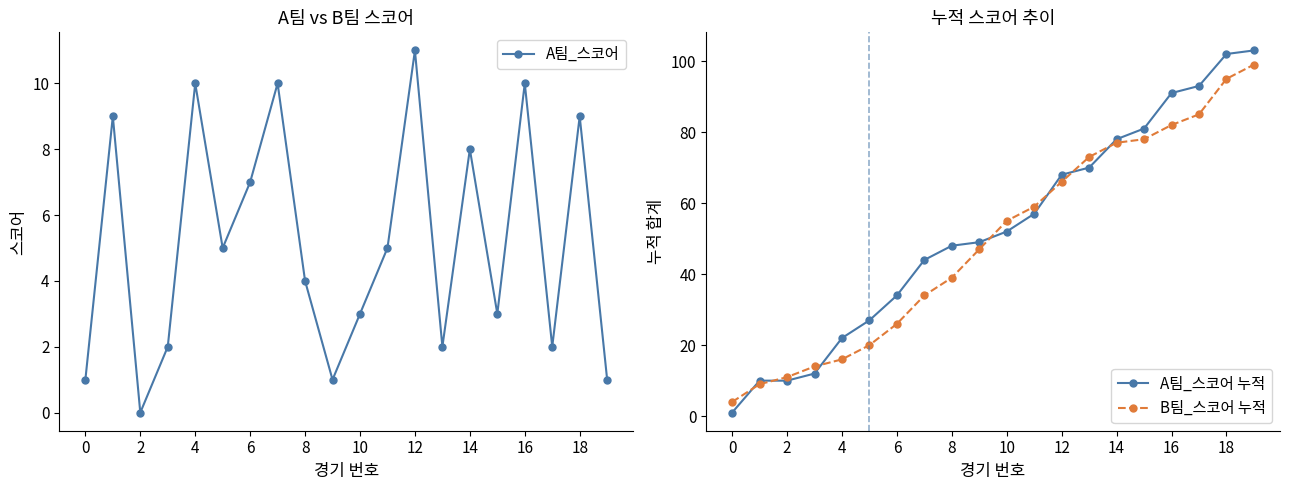

Rank the series at 11 from highest to lowest value.

B팀_스코어 누적, A팀_스코어 누적, A팀_스코어